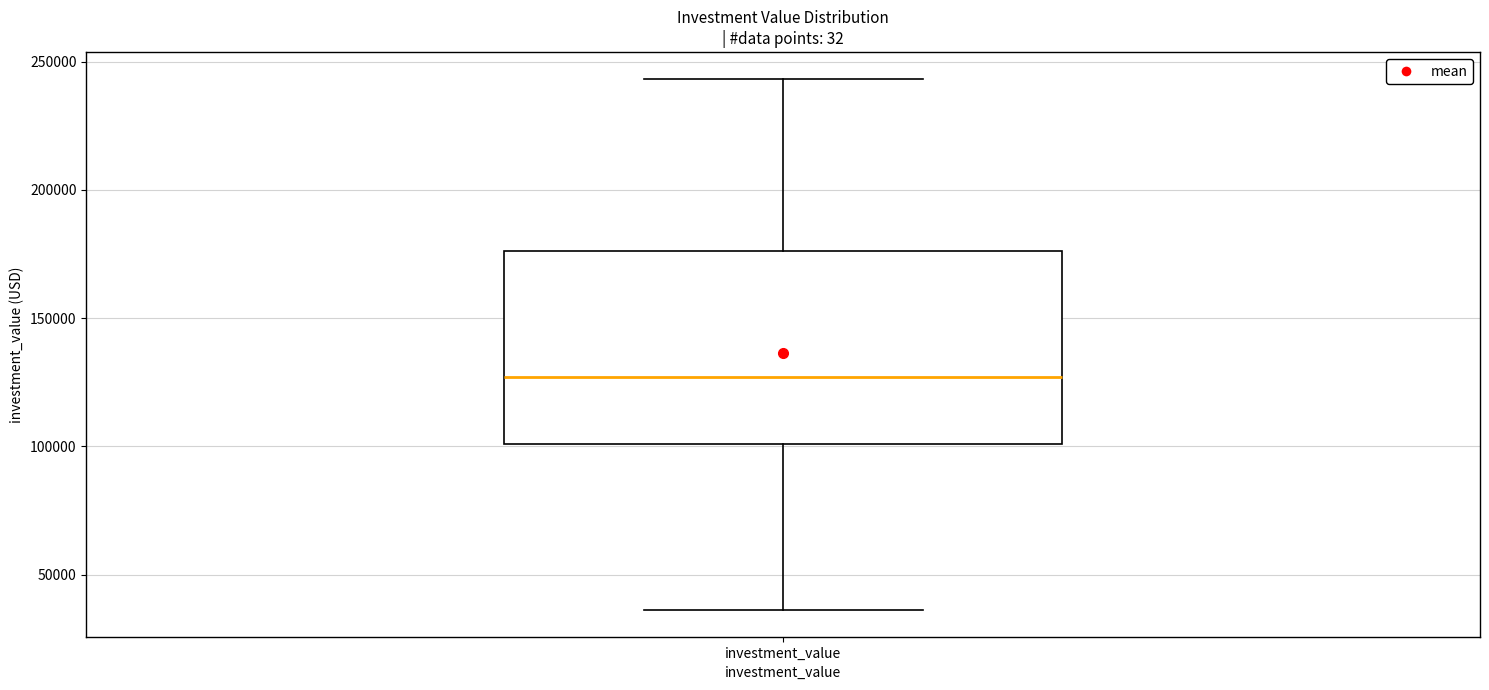

Read this box plot against the y-axis: the position of the median line, the range covered by the box, and the ends of both whiskers. The values are not printed on the chart, so give them approximately, as read against the axis.

median 125000, box 100000 to 175000, whiskers 35000 to 245000